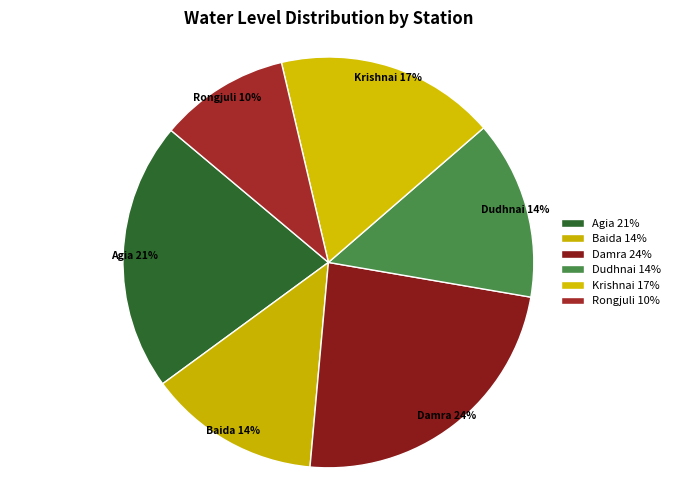

Combined, do Rongjuli 10% and Dudhnai 14% account for over 50%?

No